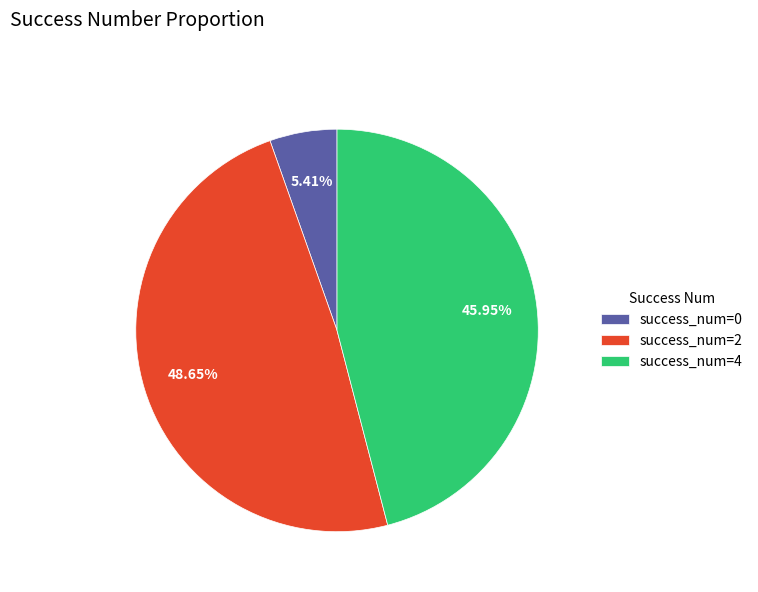

Do success_num=2 and success_num=4 together represent more than half of the pie?

Yes